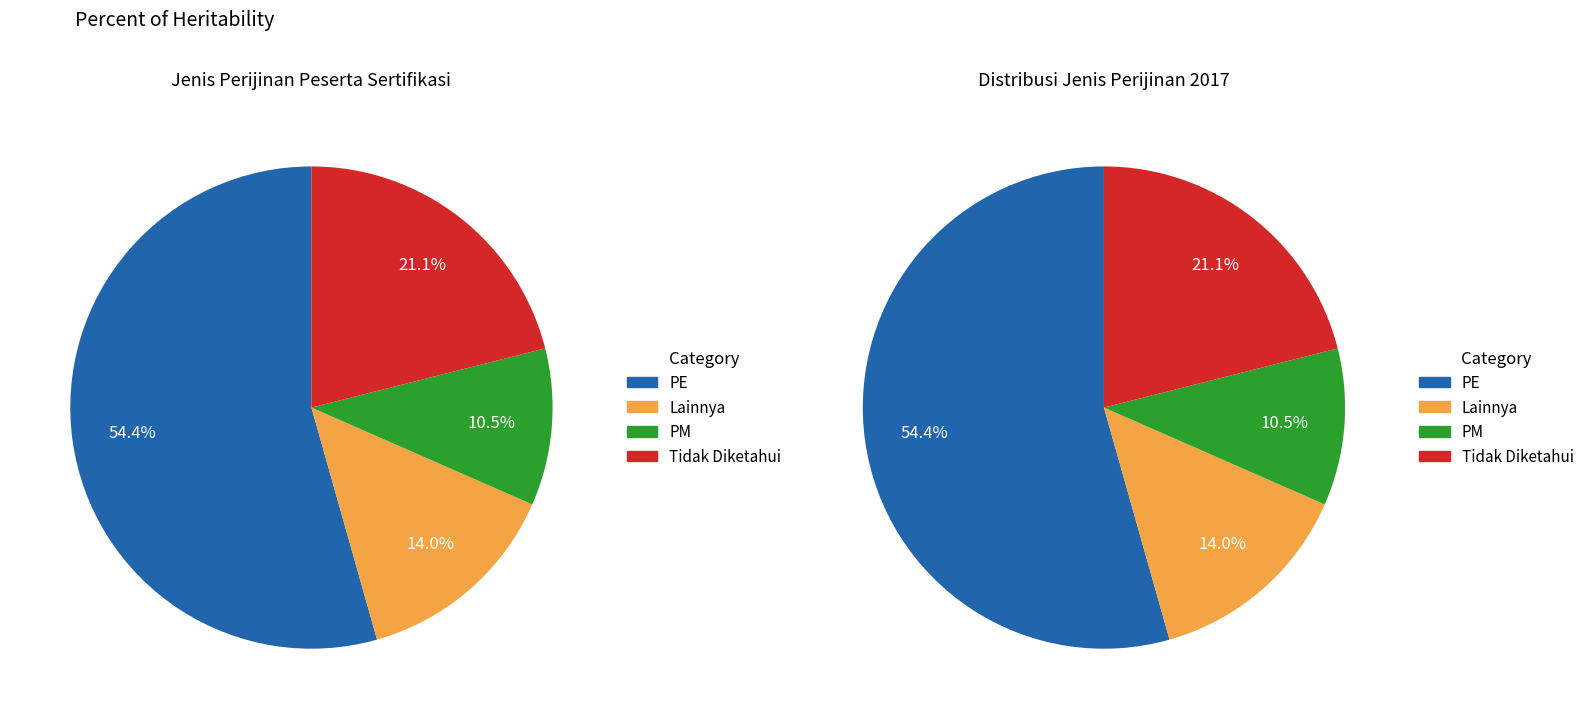

Which category accounts for the majority?

PE